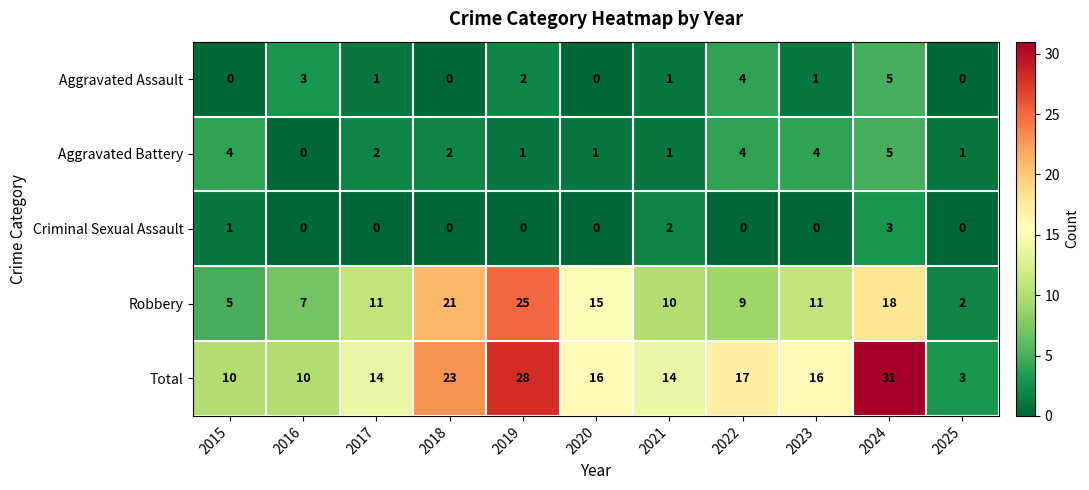

At how many categories does at least one series exceed 20?

3